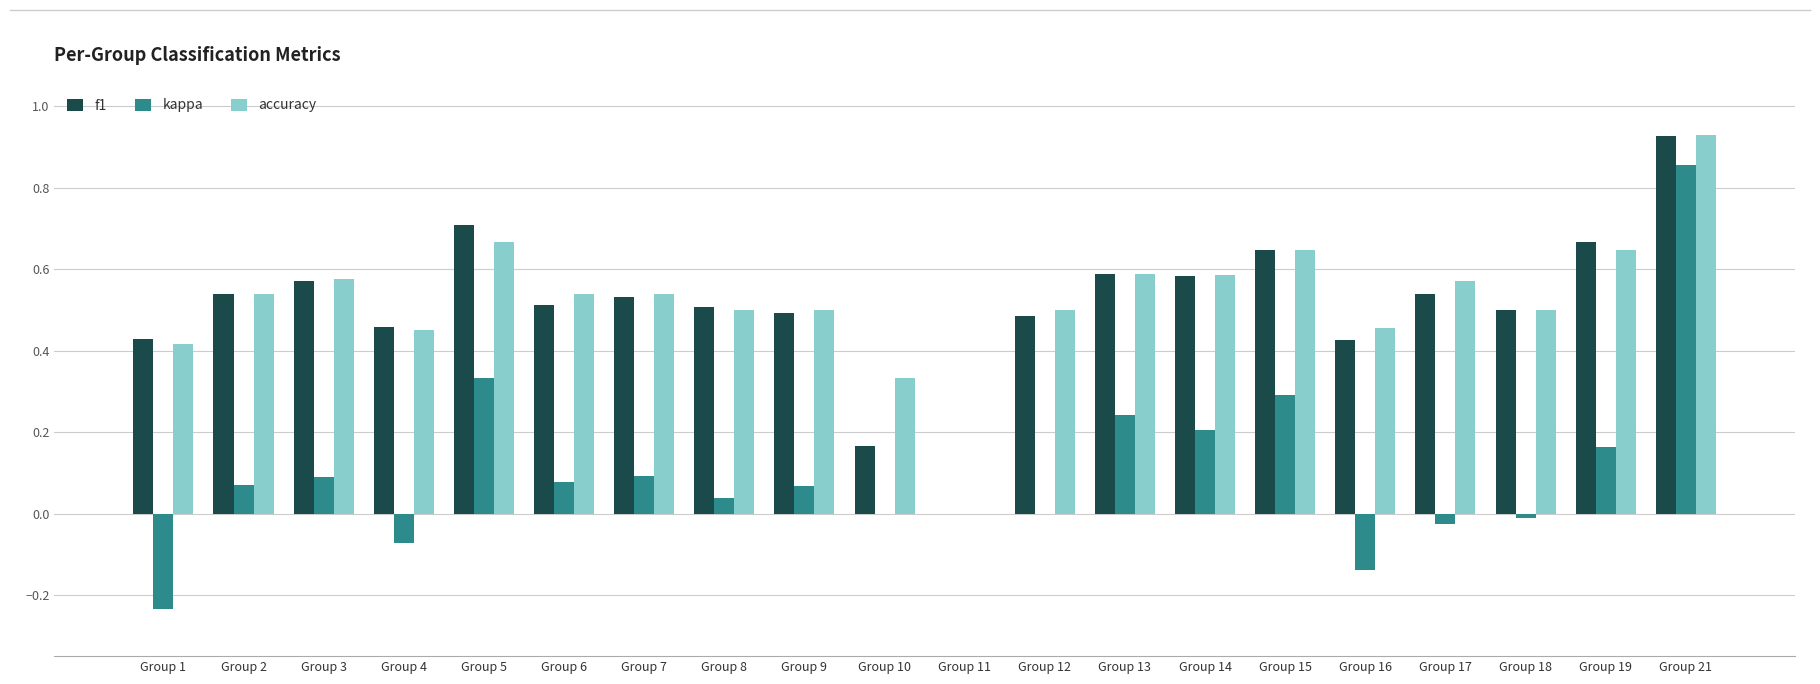

Is it true that f1 equals 0.7 at Group 16?

False